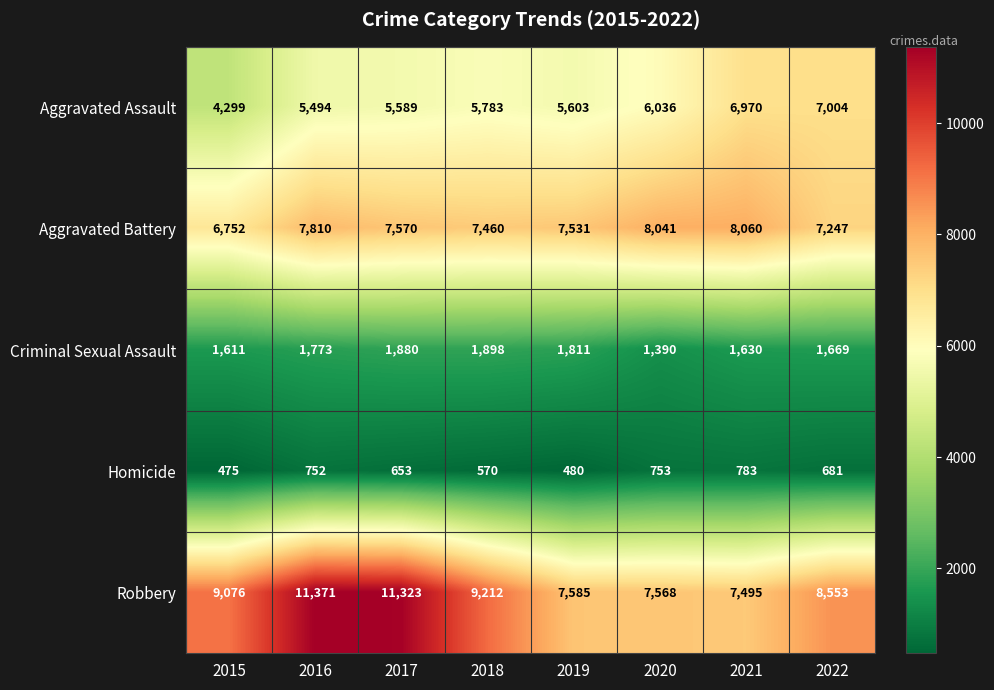

Which series changed the most between 2016 and 2019?

Robbery